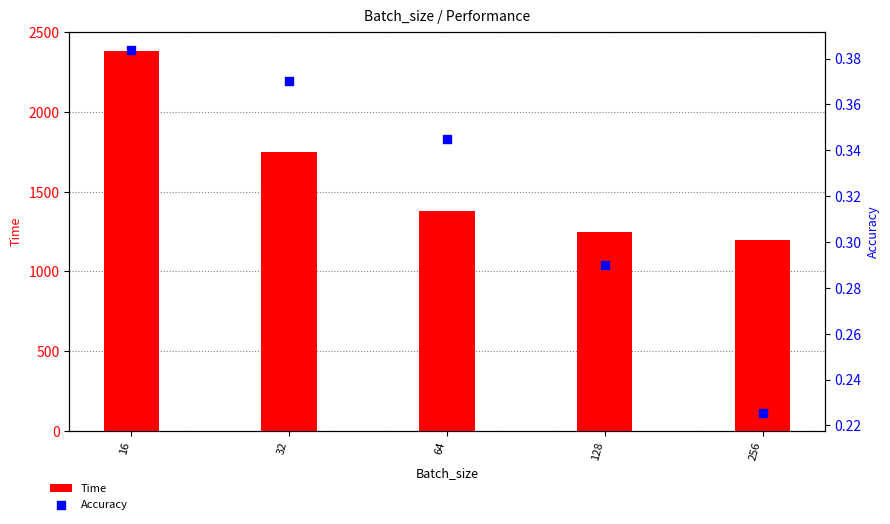

Which series contains the lowest Y value?

Accuracy